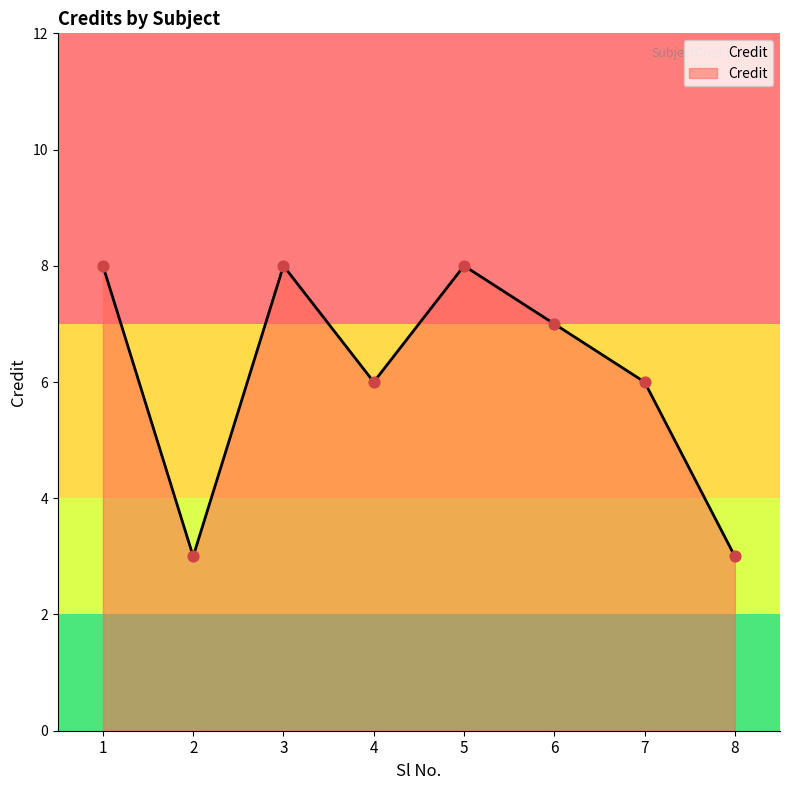

Which has a higher value, 6 or 3?

3